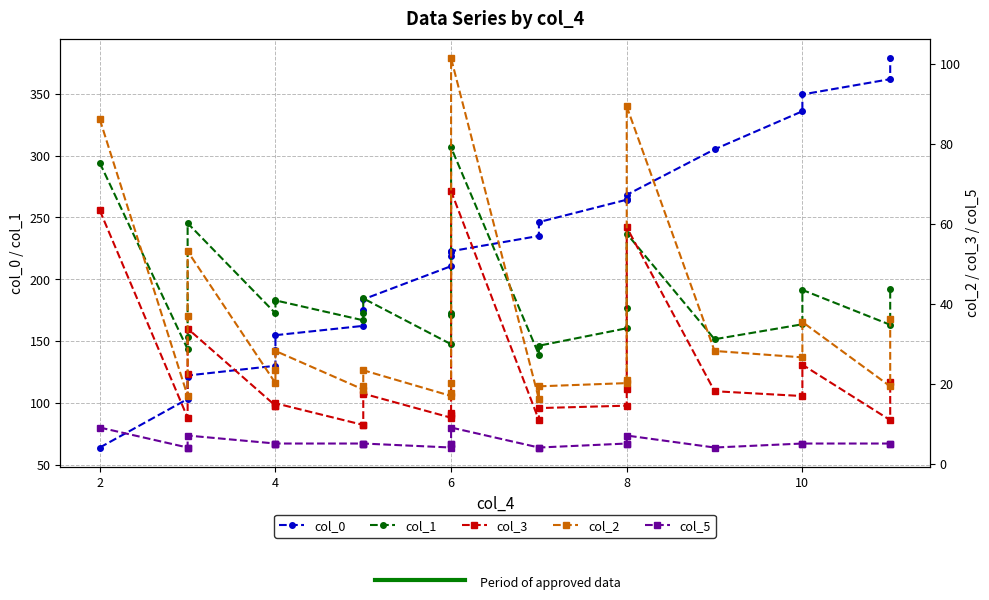

What are all the series names shown in the legend?

col_0, col_1, col_3, col_2, col_5